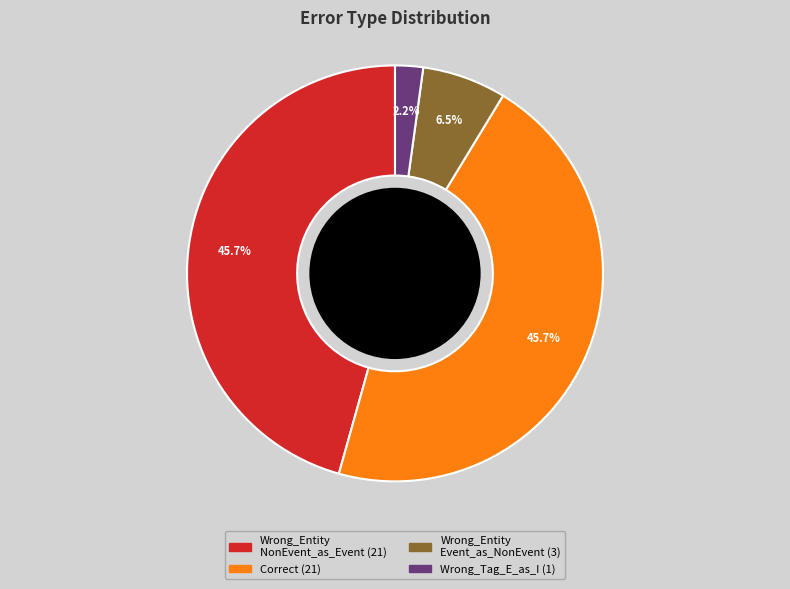

Is there a majority slice in this chart?

No